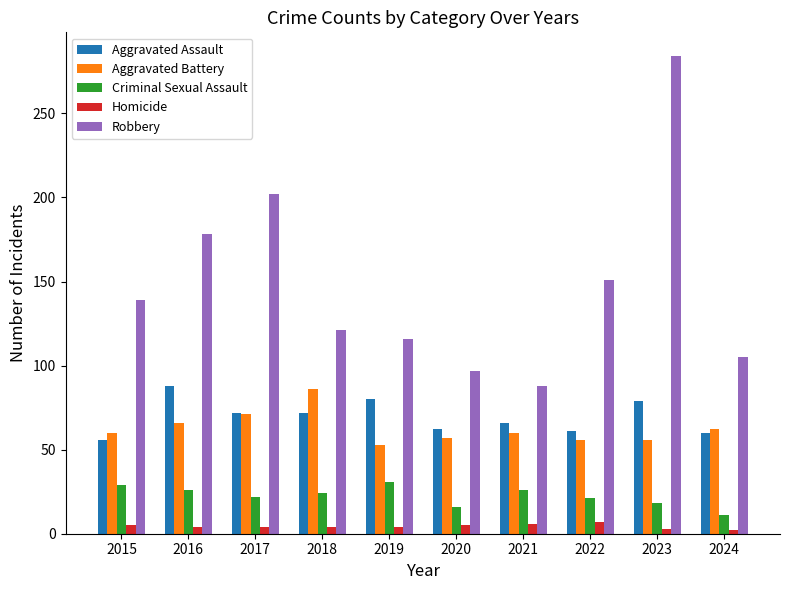

At which category is the sum across all series the highest?

2023